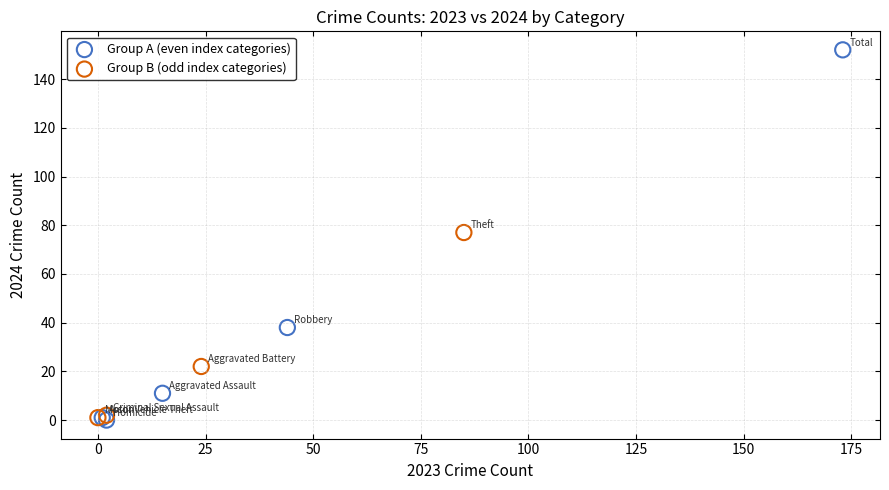

Which series contains the highest Y value?

Group A (even index categories)